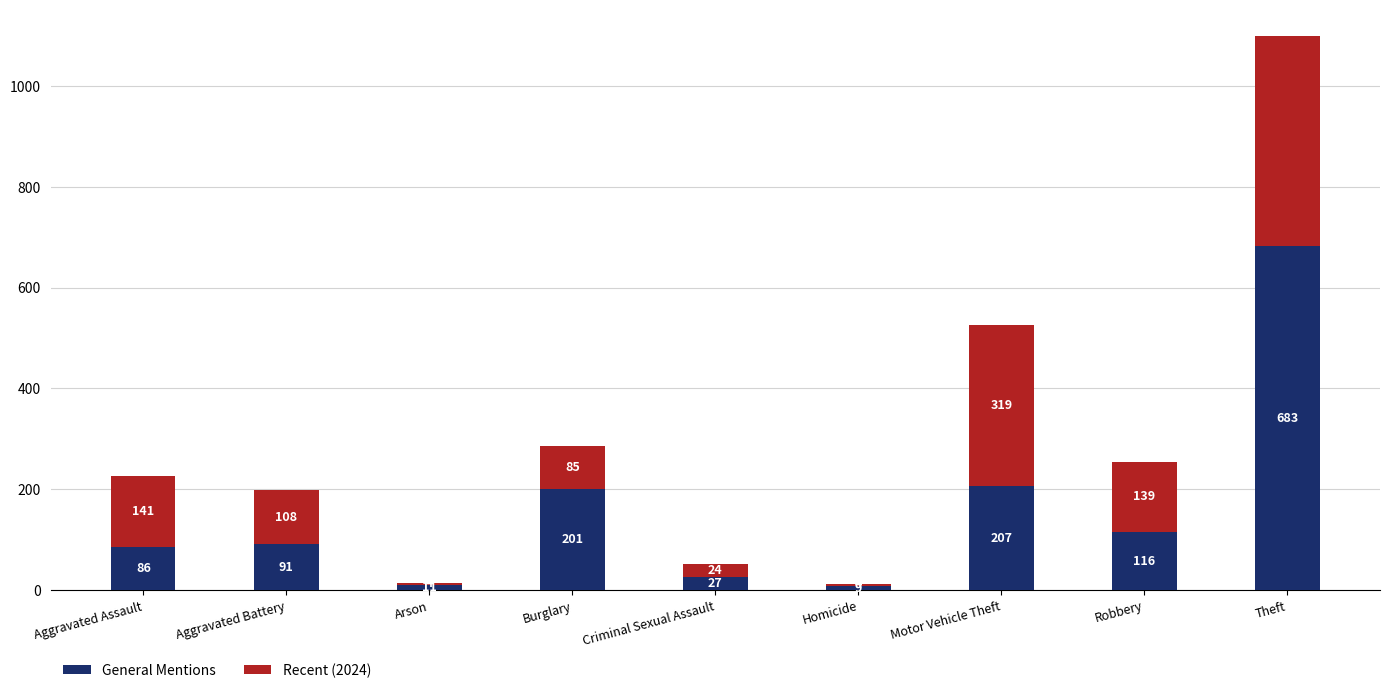

Rank the series at Criminal Sexual Assault from lowest to highest value.

Recent (2024), General Mentions